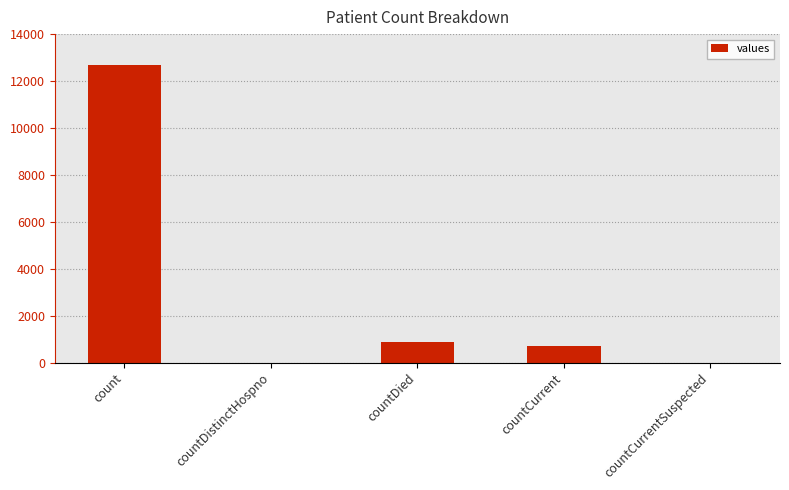

Reading left to right, extract all data points from this chart.

12683	0	884	700	0